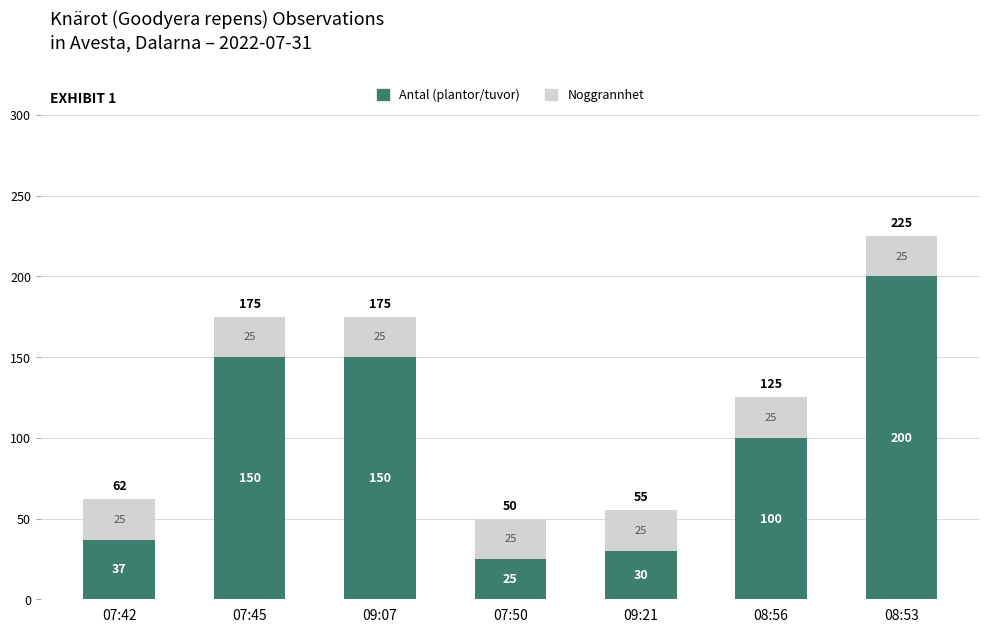

At which category is the sum across all series the highest?

08:53